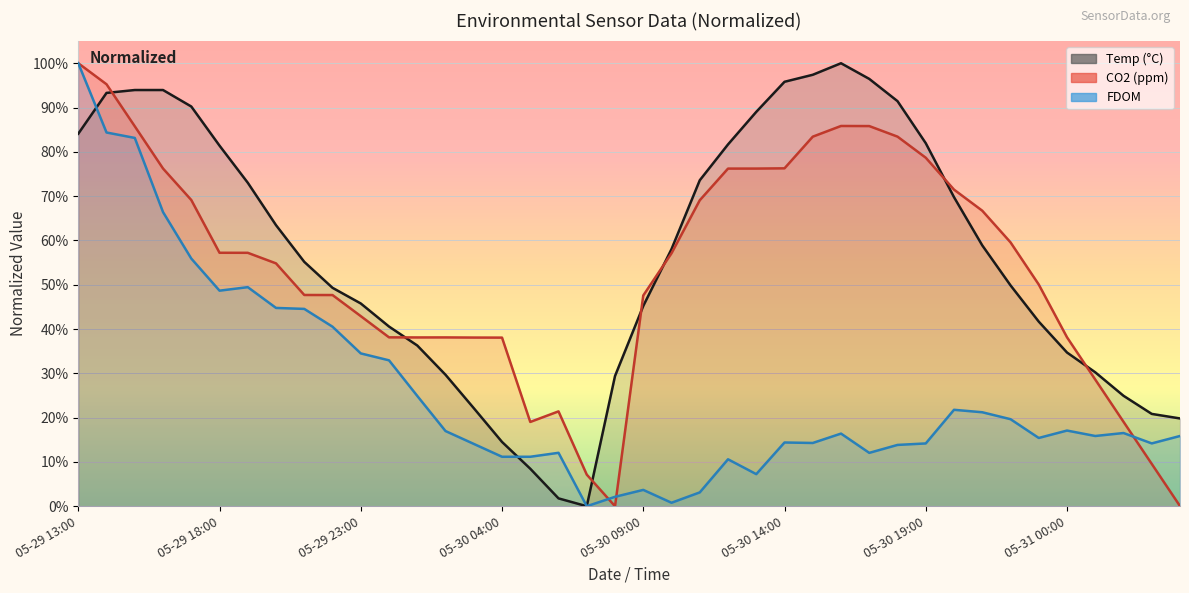

At which category is the sum across all series the highest?

05-29 13:00